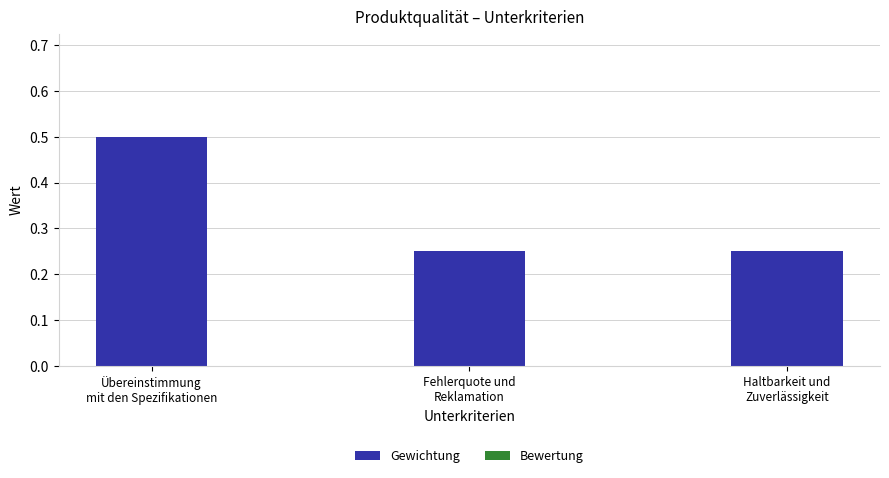

How many values are between 0 and 1?

3